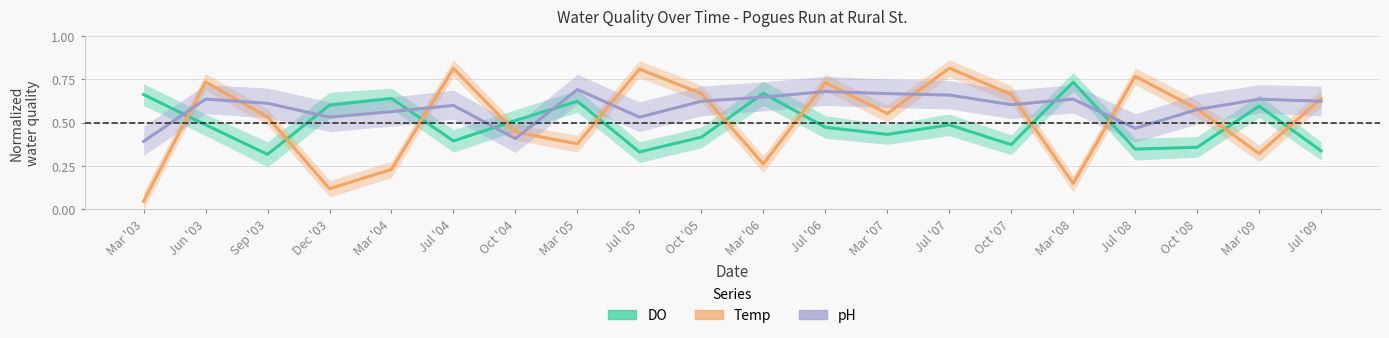

What position from the left is Mar '06?

11